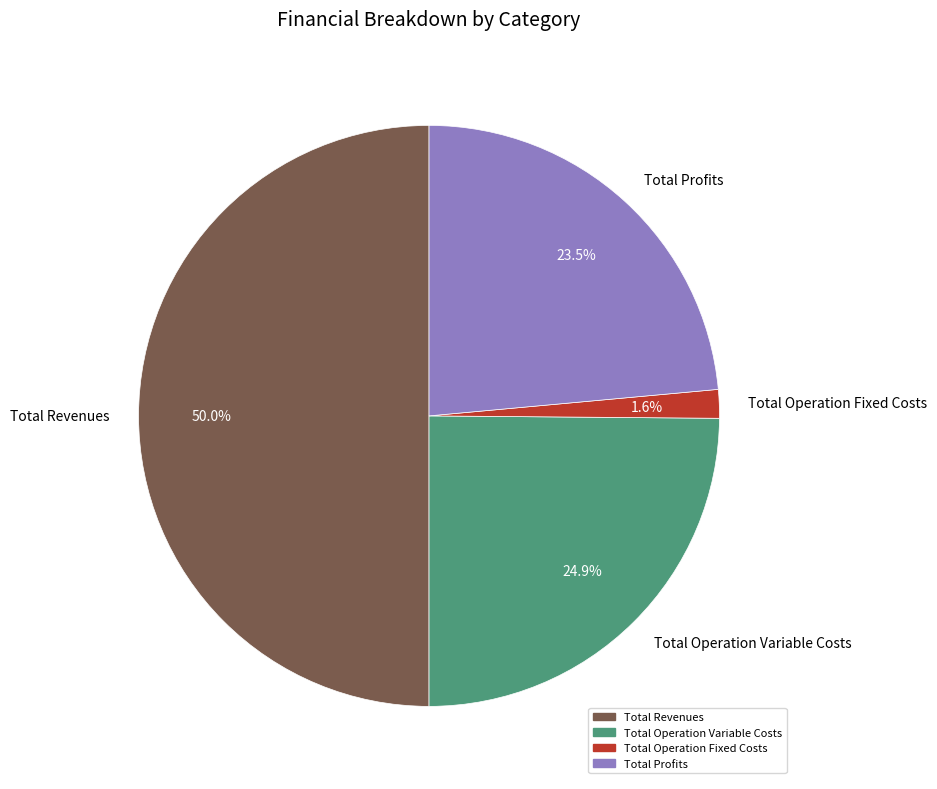

The Total Operation Variable Costs slice represents 25% of the pie. True or false?

True